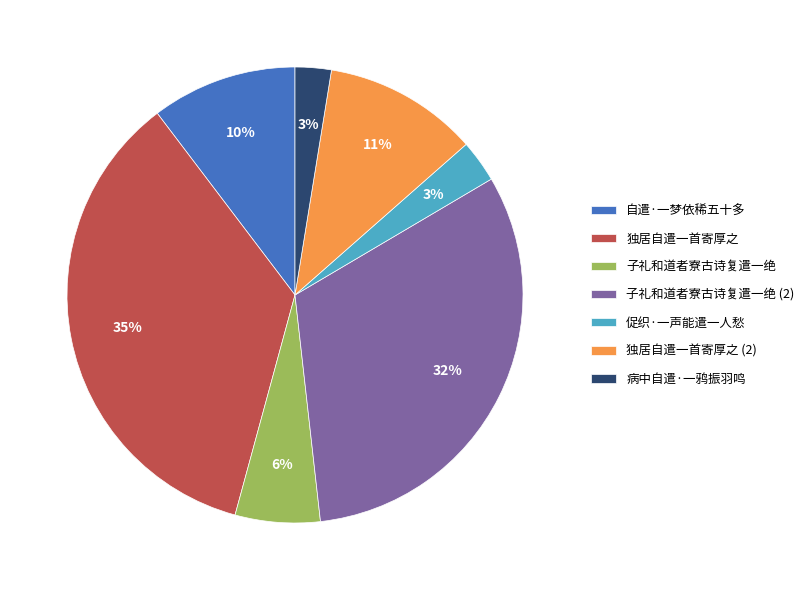

True or false: 病中自遣·一鸦振羽鸣 accounts for 8% of the total.

False